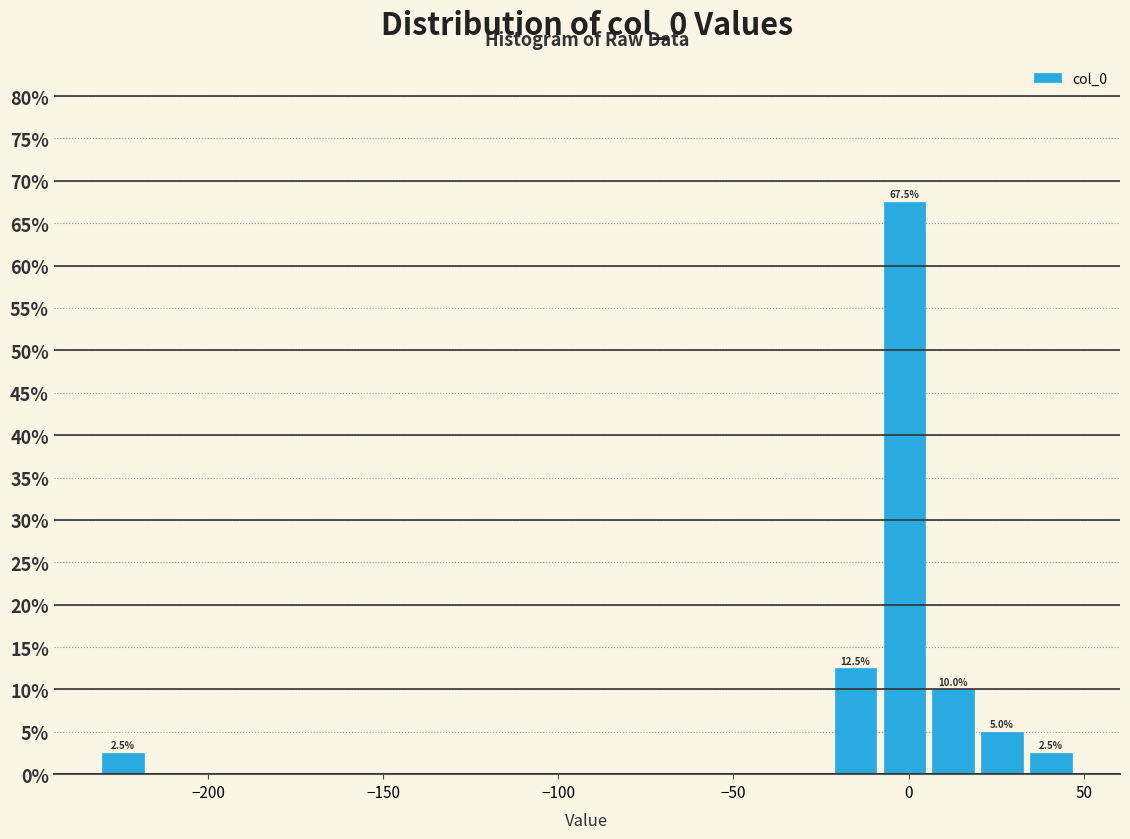

Around what value on the x-axis is the tallest bar? Give the approximate position of its centre, as read against the axis.

0